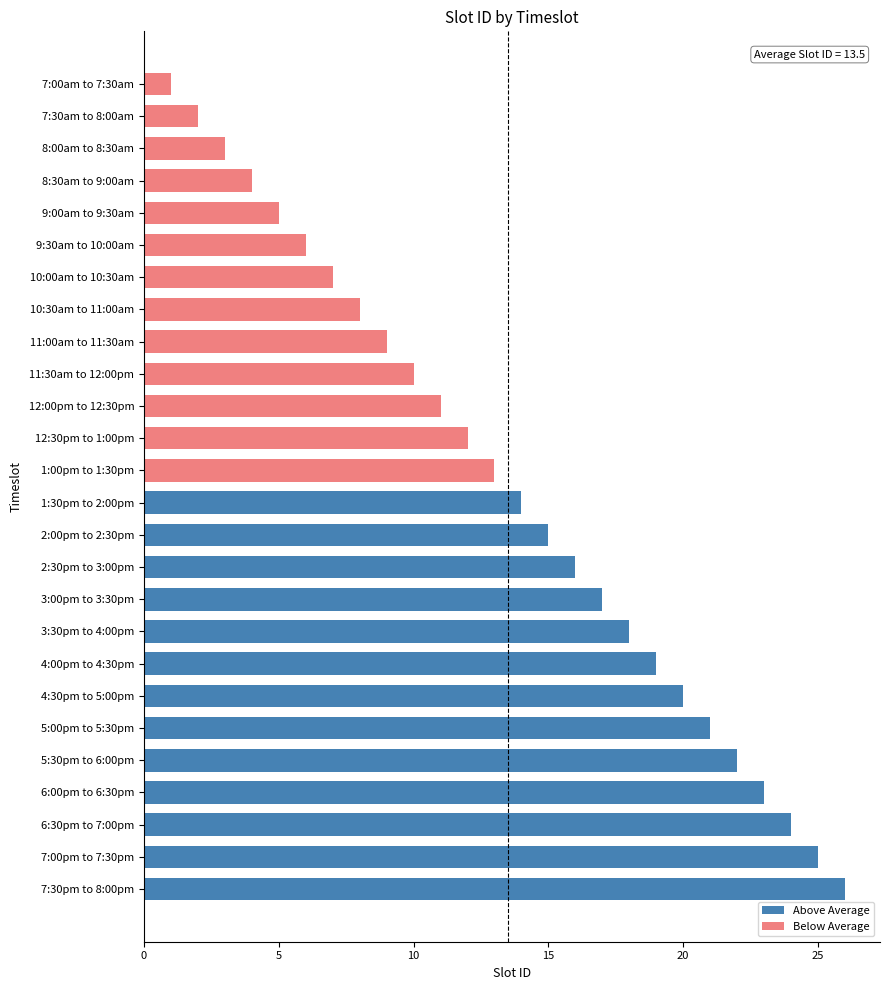

The value at 7:00pm to 7:30pm is 25. True or false?

True